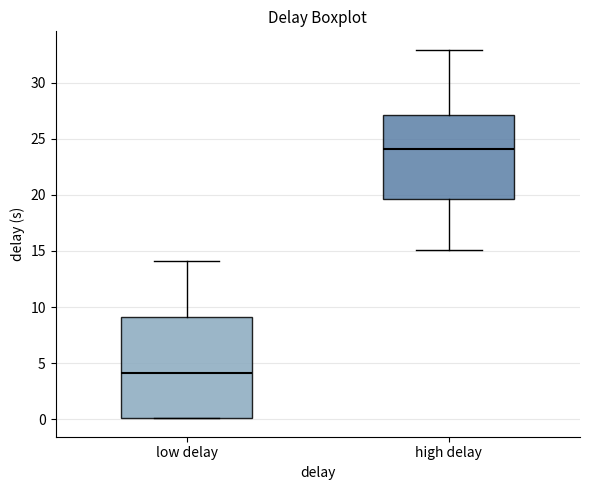

Which box has the lowest median line?

low delay